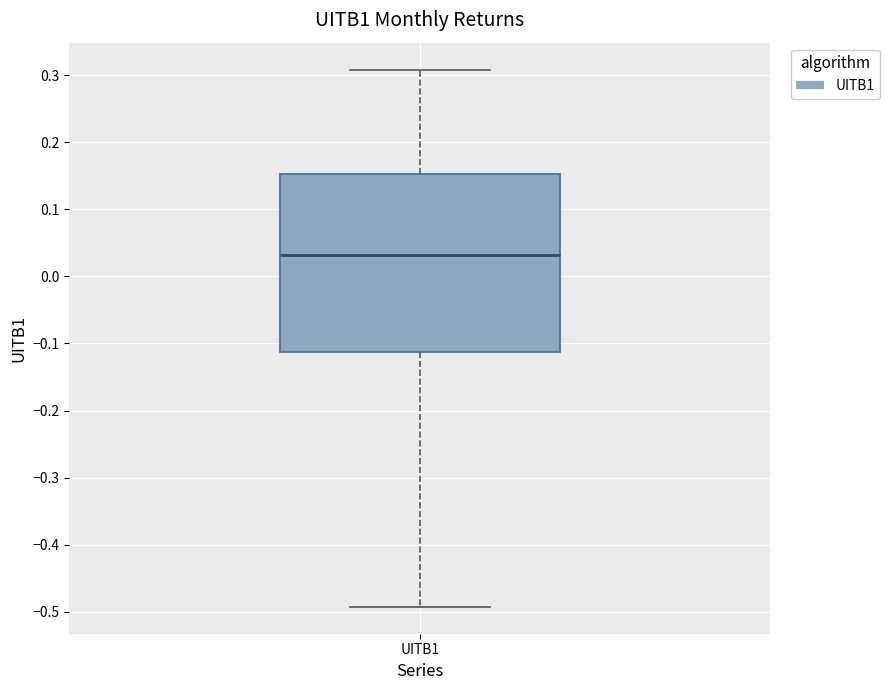

Where does the upper whisker of the box for UITB1 end on the y-axis? The values are not printed on the chart, so give them approximately, as read against the axis.

0.31